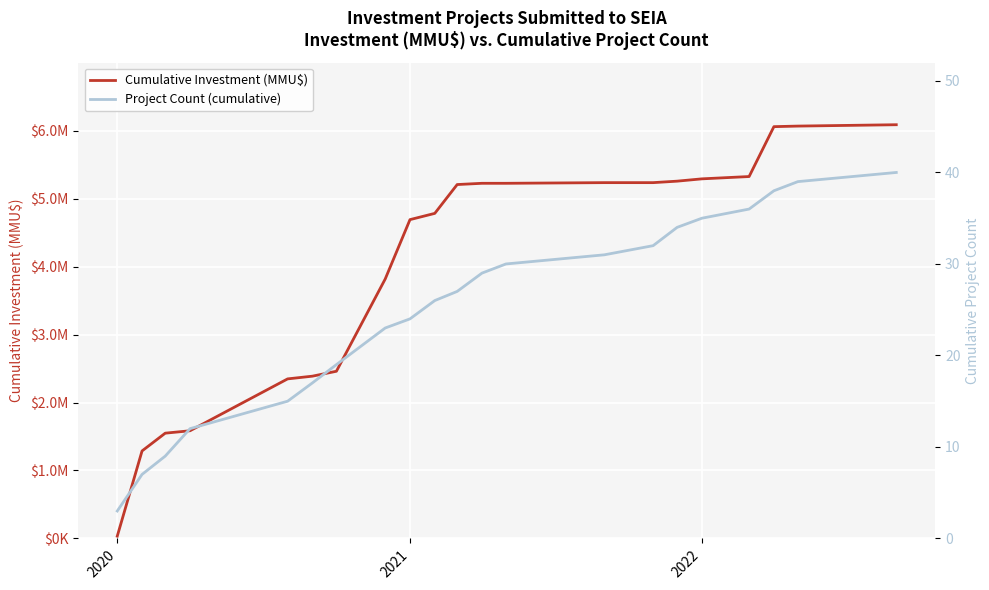

Reading left to right, extract all data points from this chart.

Cumulative Investment (MMU$): 34000	1287500	1549000	1584500	2347500	2387500	2459810	3816421	4690421	4782533	5206533	5224933	5224933	5234653	5234653	5256373	5290373	5324373	6058273	6066618	6086618
Project Count (cumulative): 3	7	9	12	15	17	19	23	24	26	27	29	30	31	32	34	35	36	38	39	40